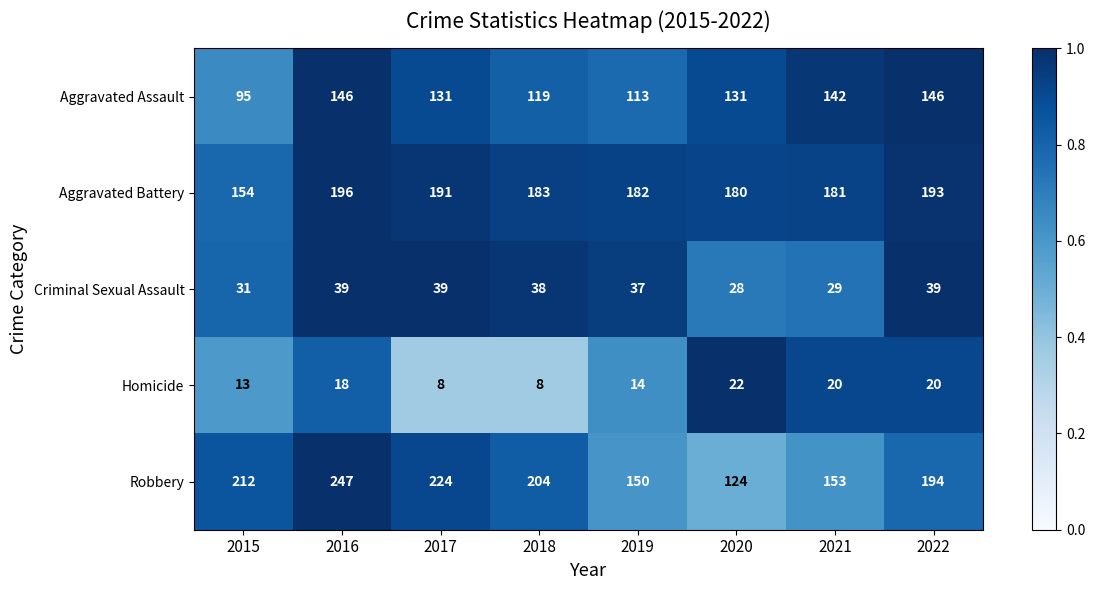

Rank the series at 2015 from highest to lowest value.

Robbery, Aggravated Battery, Aggravated Assault, Criminal Sexual Assault, Homicide